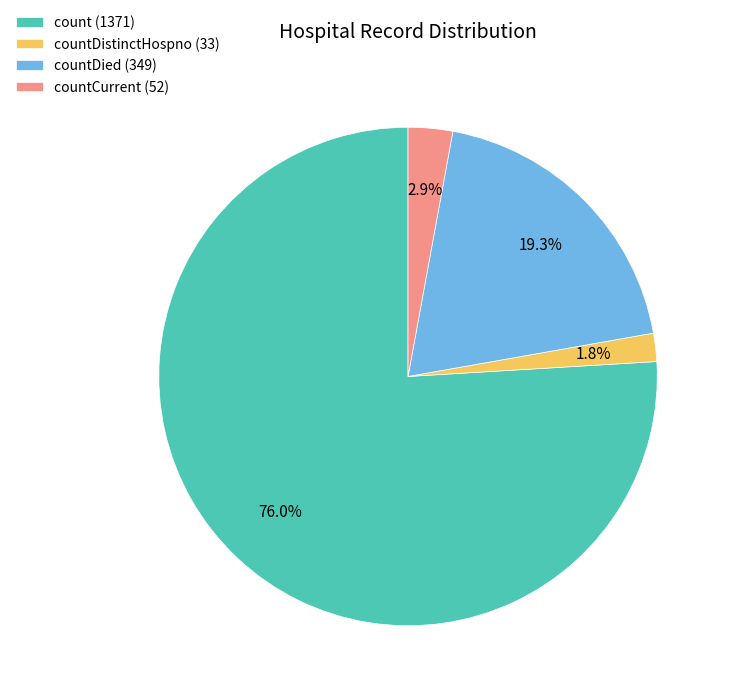

What is the ratio of the value at countDied (349) to the value at count (1371)?

0.3